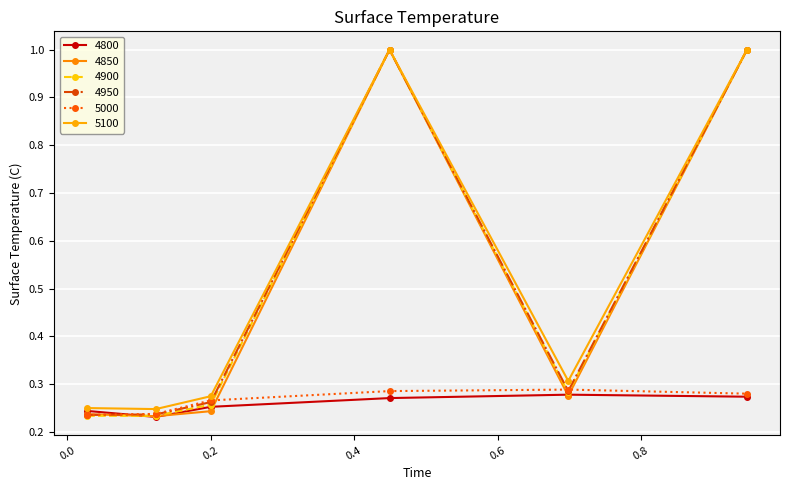

At which label is 4950 closest to 0?

0.0273972602739726